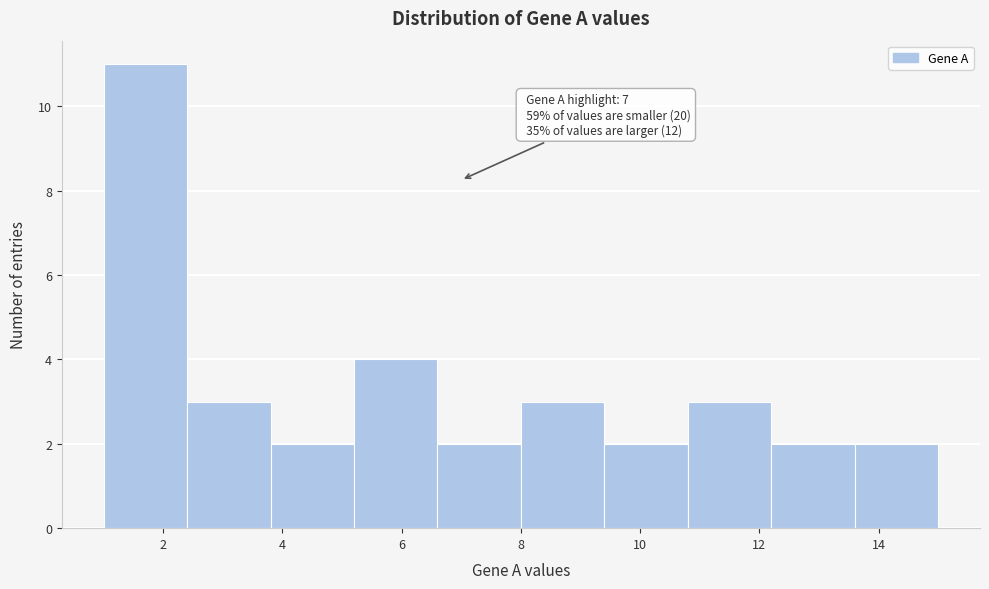

Which range on the x-axis has the tallest bar?

1.0 to 2.4